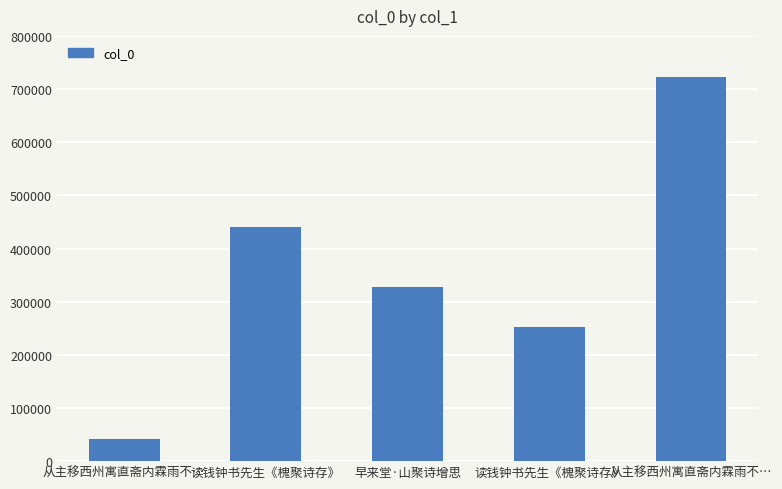

What is the sum of the values at 从主移西州寓直斋内霖雨不… and 早来堂·山聚诗增思?

368460